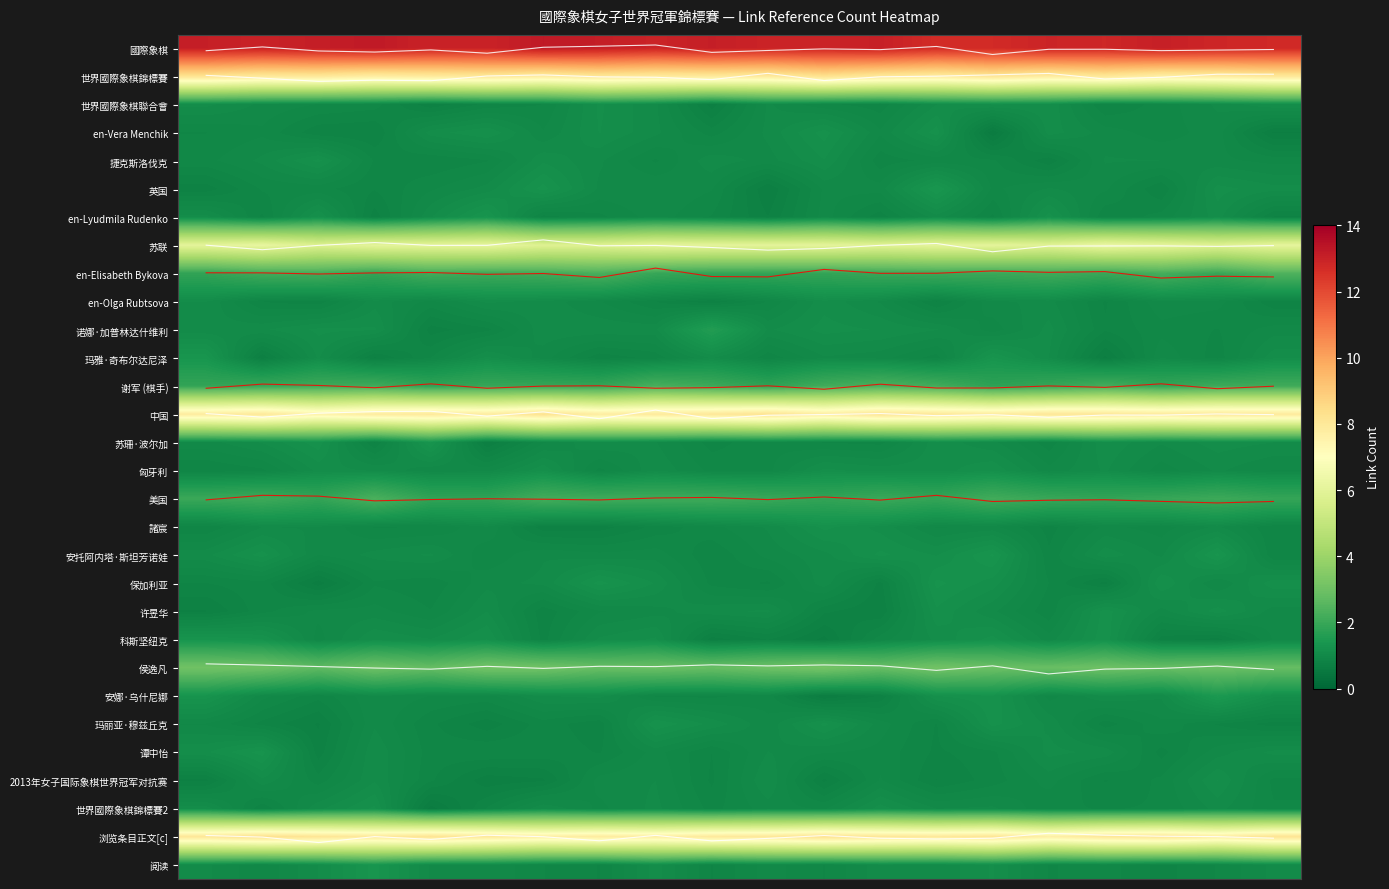

The value of 國際象棋 at 2 is 0.1. True or false?

False